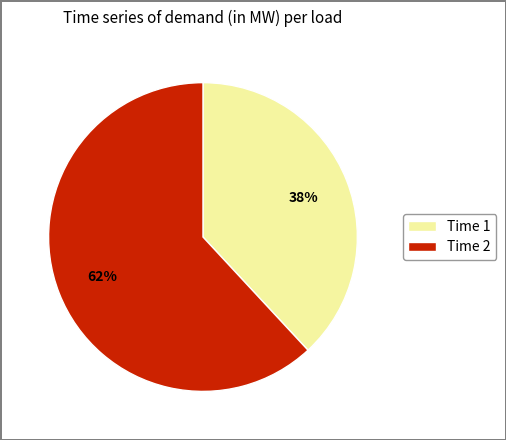

To the nearest percent, what is the difference between the largest and smallest slice percentages?

24%